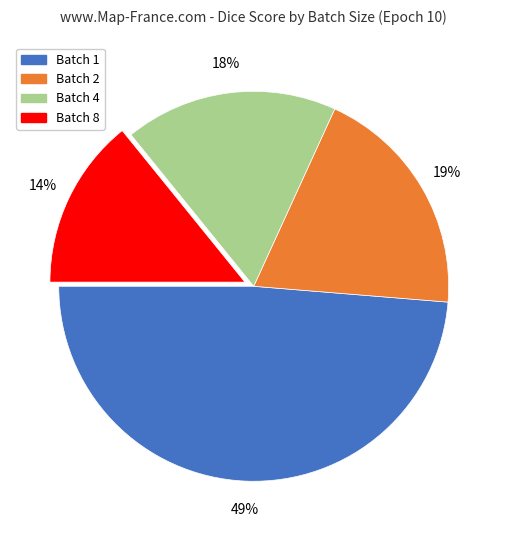

How many segments does this pie chart have?

4